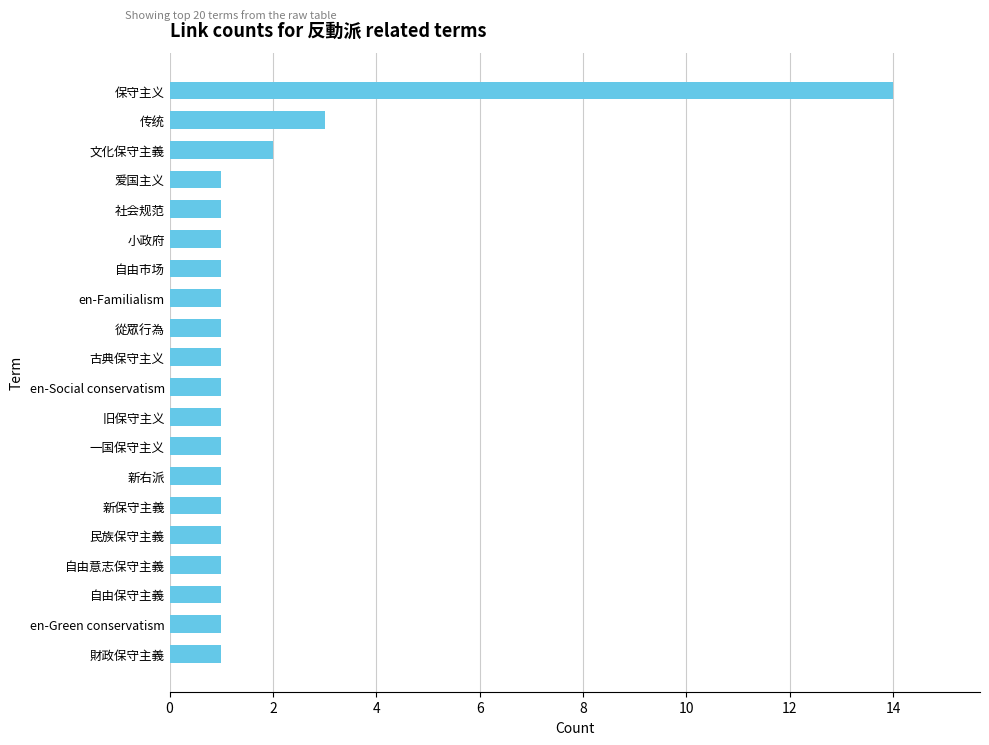

What is the ratio of the value at 社会规范 to the value at 財政保守主義?

1.0